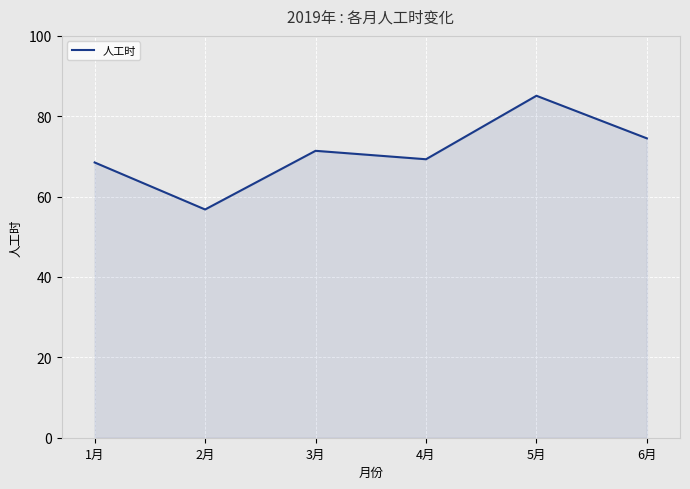

How many lines are shown in the chart?

1